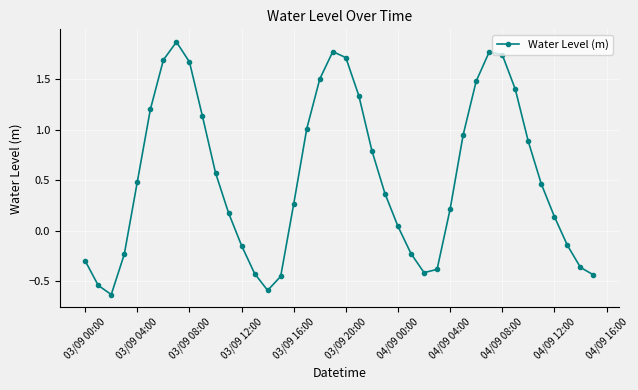

True or false: the data has more than 1 interior local peaks.

True